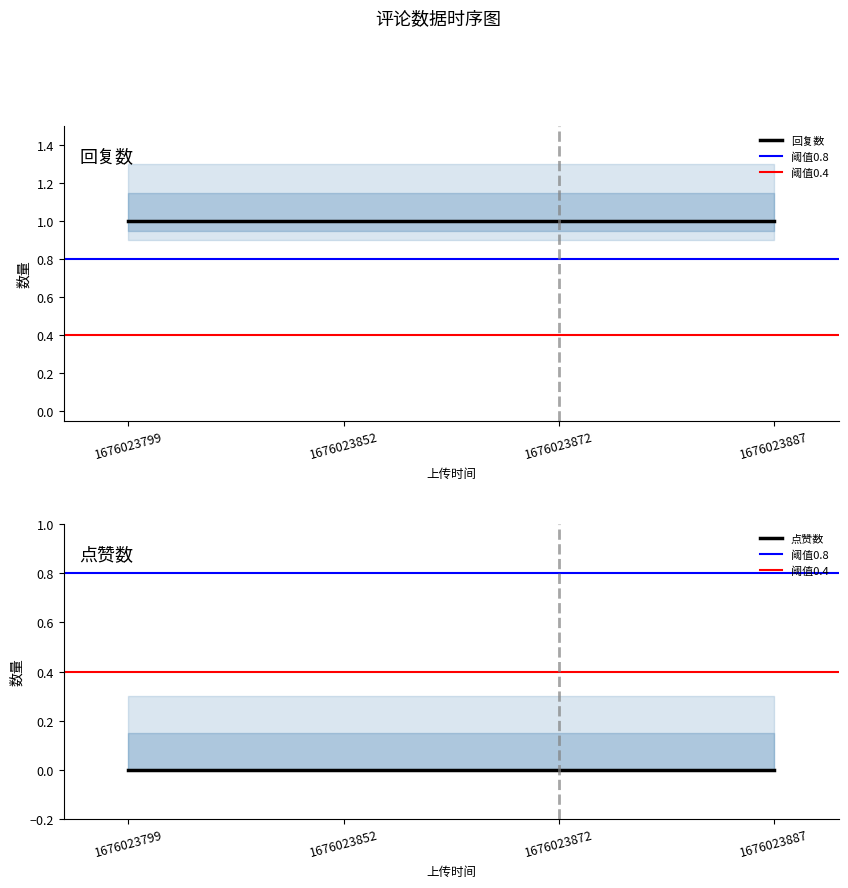

True or false: 点赞数 has more than 2 interior local peaks.

False